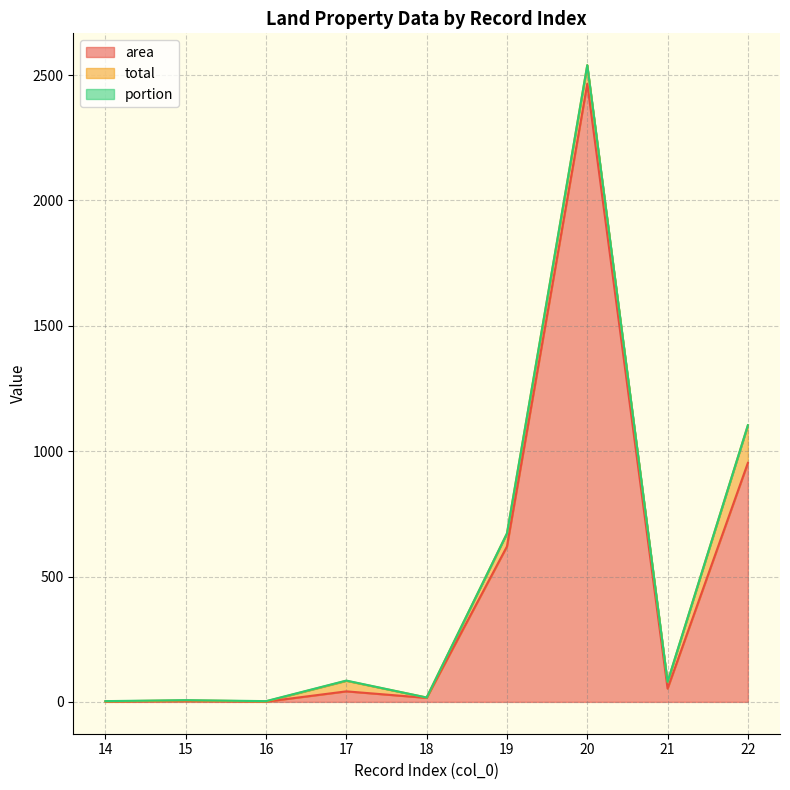

What is the sum of the portion values at 18 and 16?

1.1